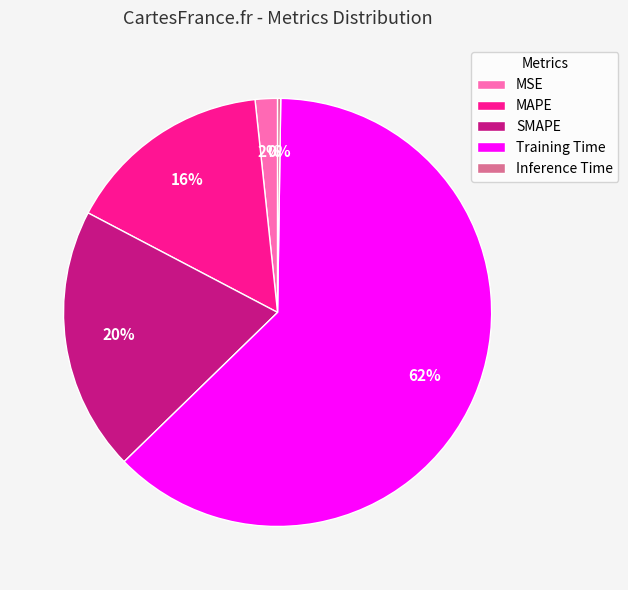

To the nearest percent, what percentage of the pie is MAPE?

16%